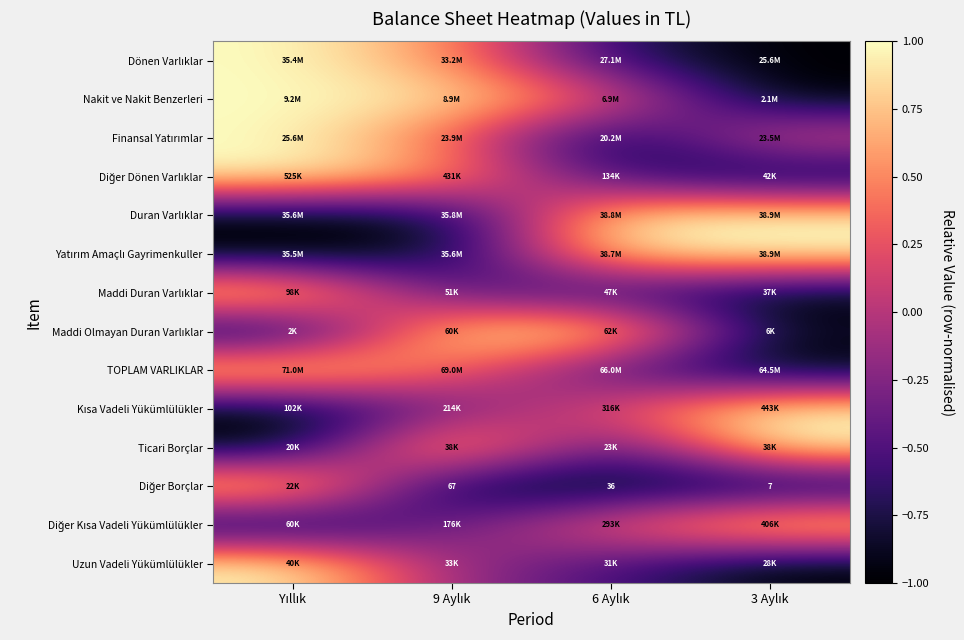

What is the total value across all series at 3 Aylık?

-2.7